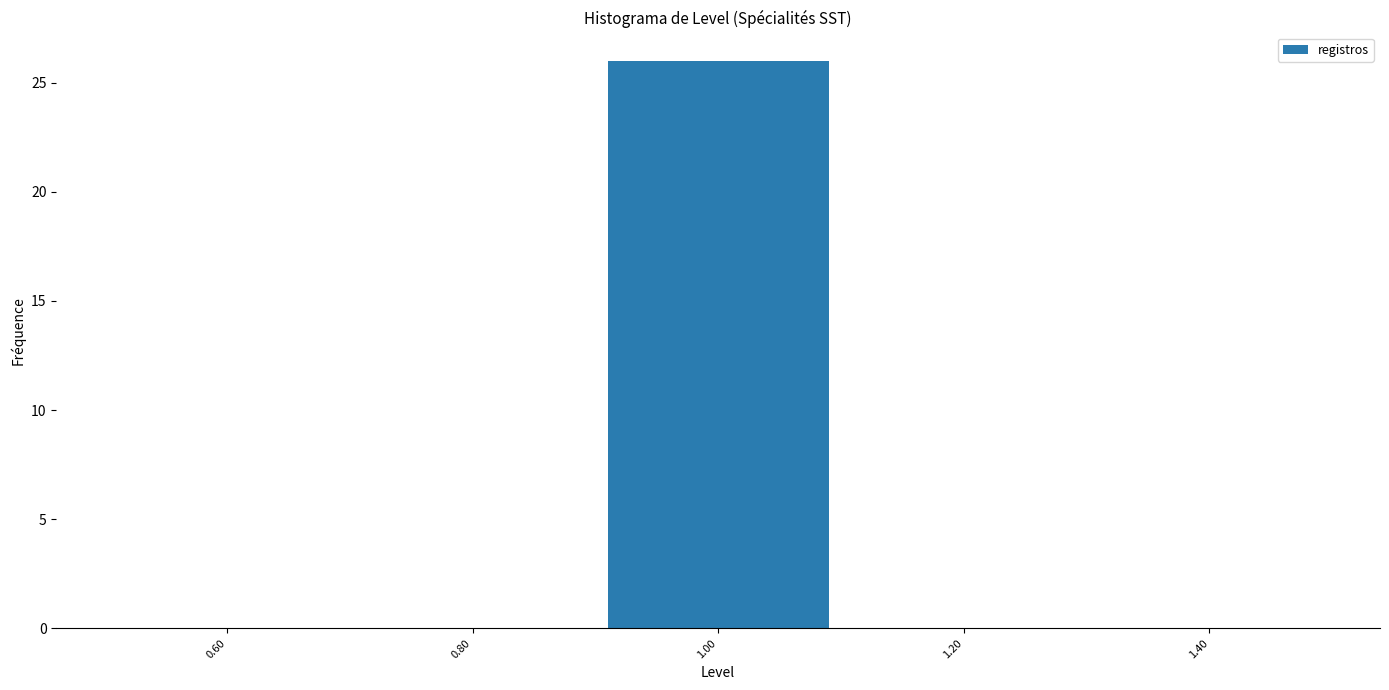

Which range on the x-axis has the tallest bar?

0.9 to 1.1